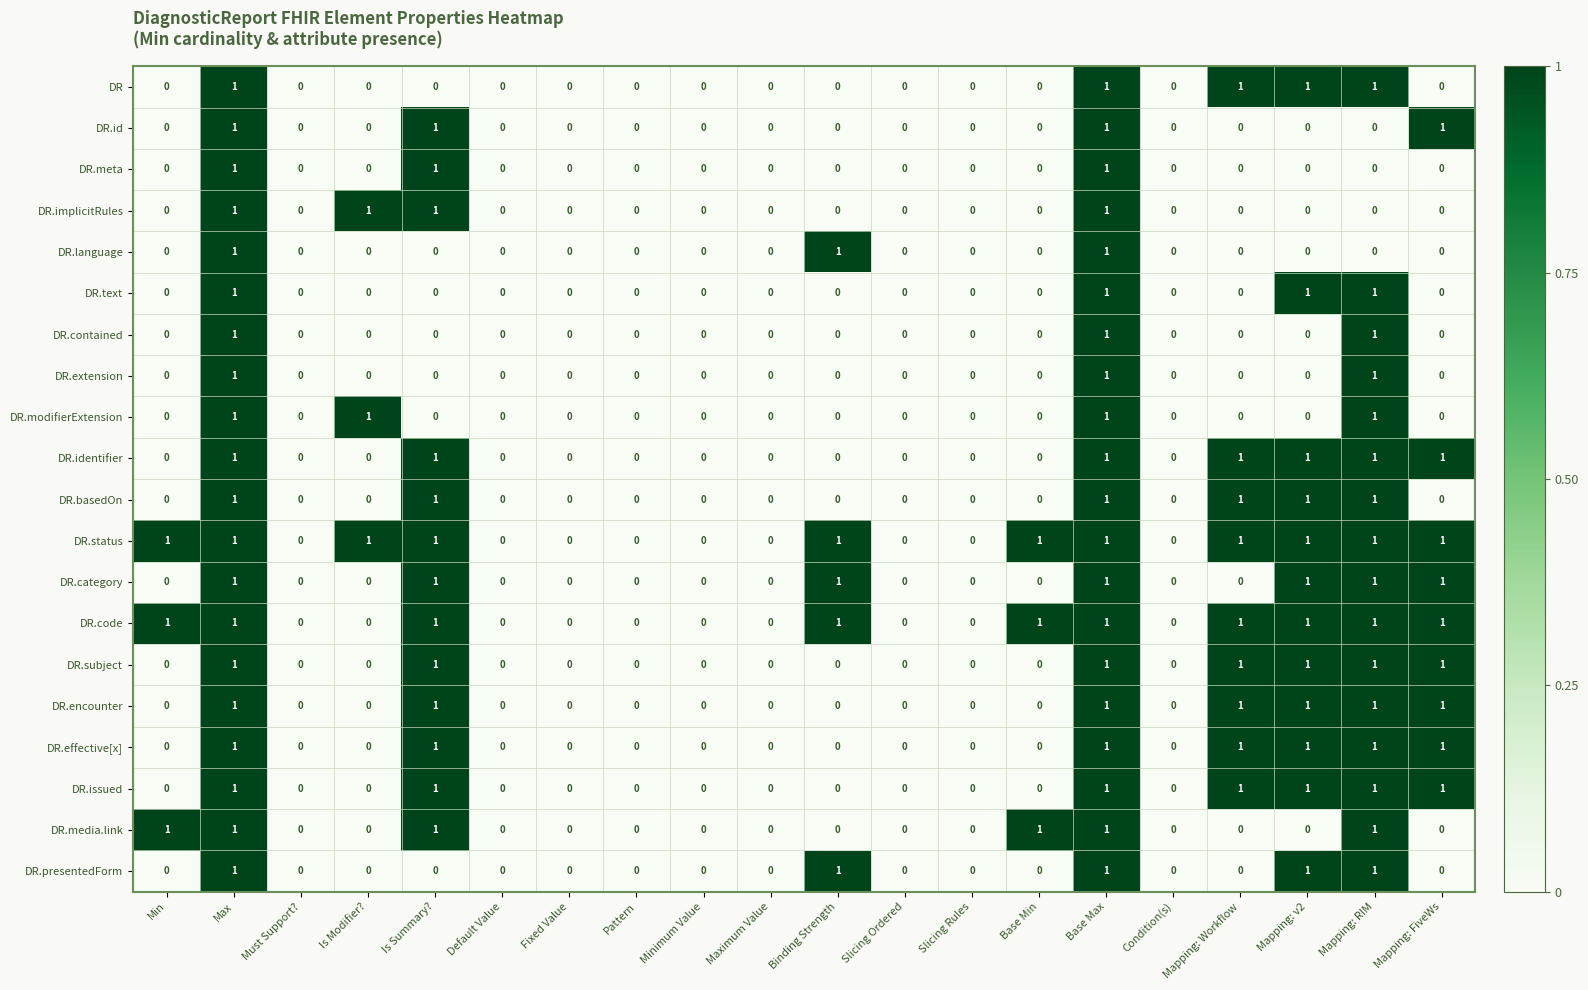

True or false: DR.id has a value of 1 at Mapping: FiveWs.

True